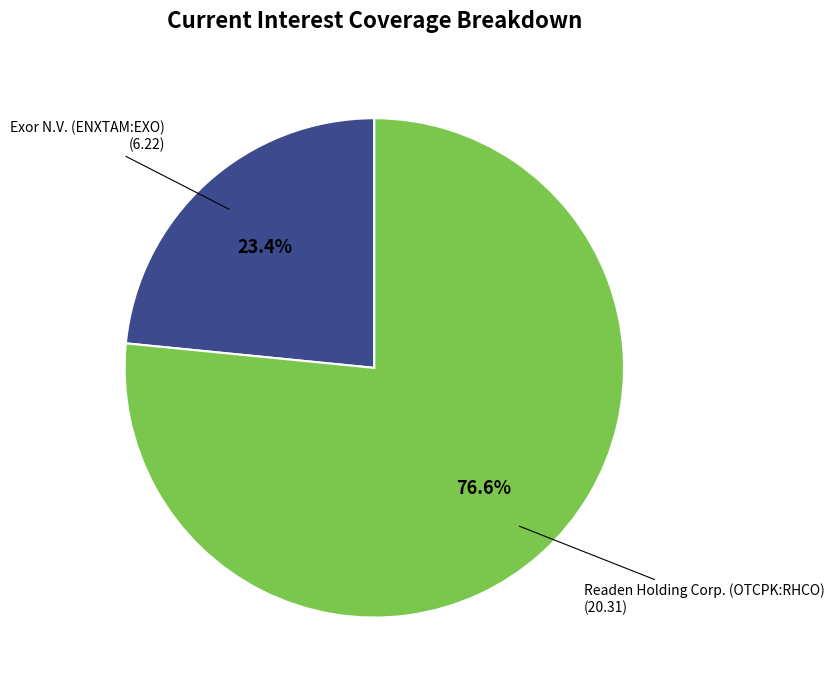

To the nearest percent, what is the average slice percentage?

50%